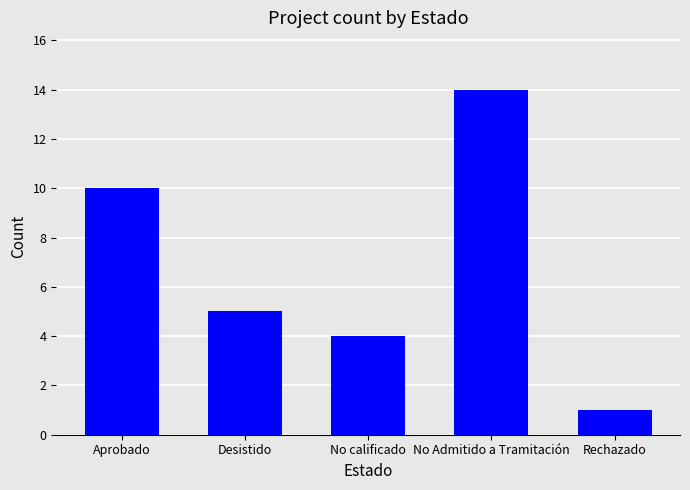

How many bars are there in total?

5